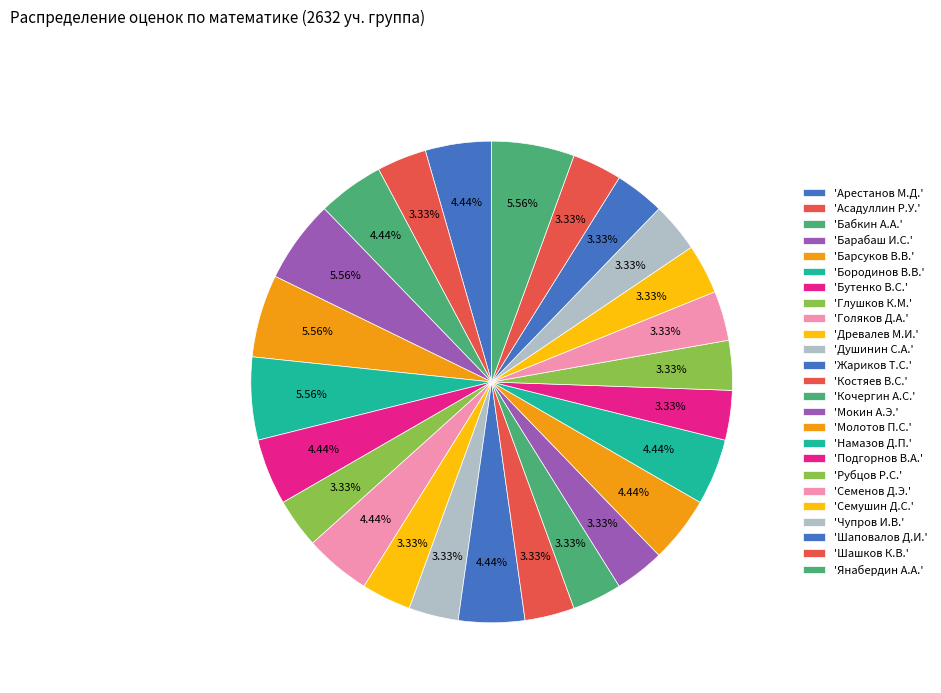

How many segments does this pie chart have?

25